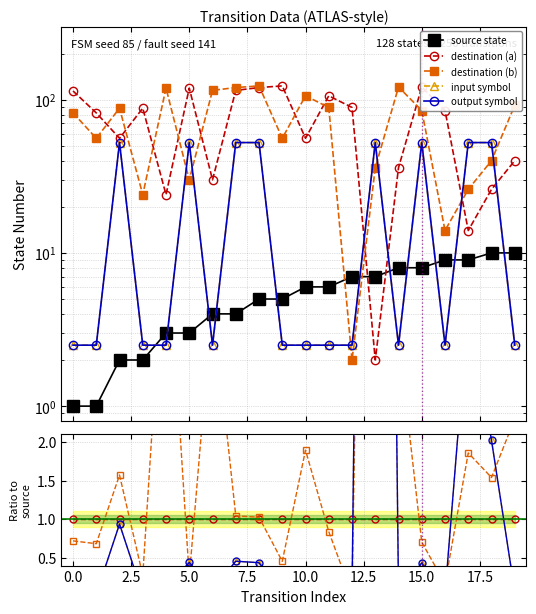

True or false: input symbol has more than 2 points higher than both neighbors.

True